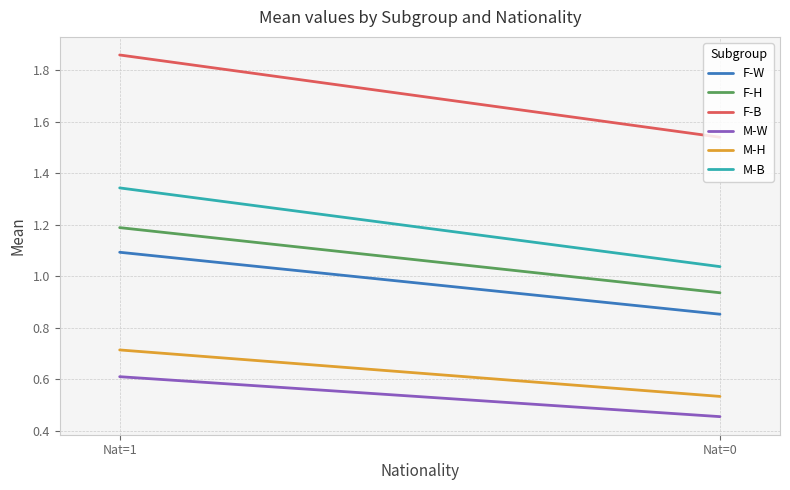

True or false: F-H and M-B cross at least once.

False